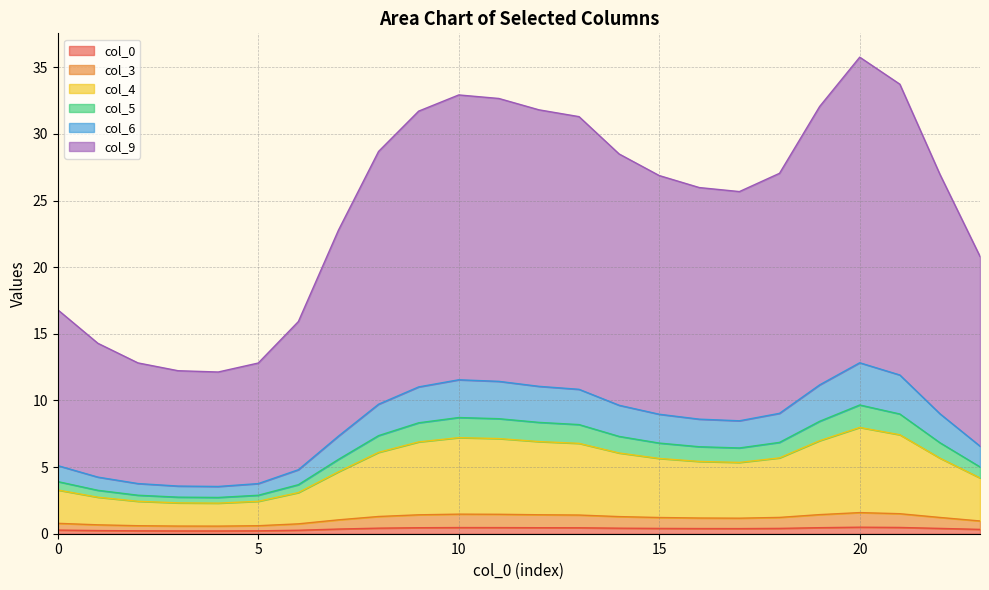

How many lines are shown in the chart?

6